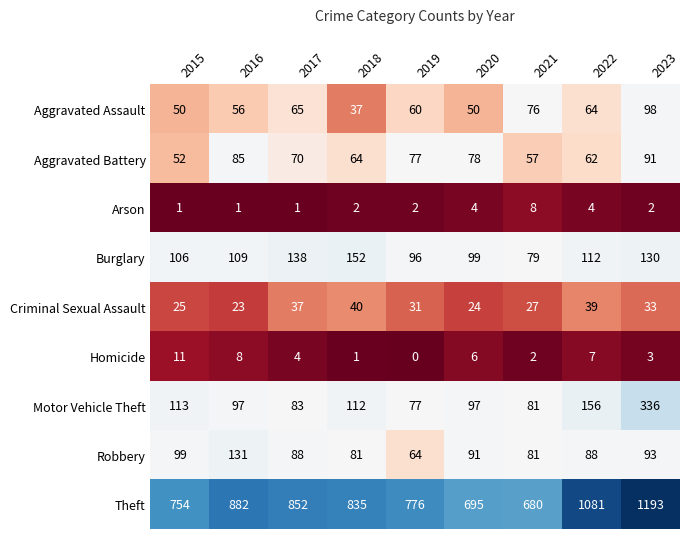

At which label does Burglary reach its peak?

2018